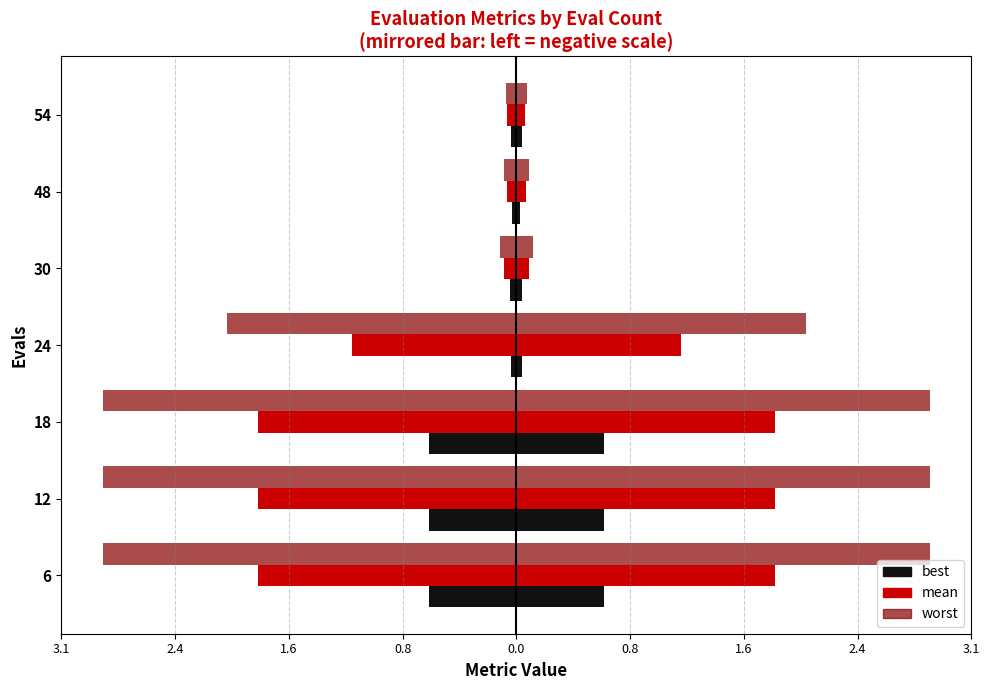

Reading right to left, extract all data points from this chart.

best: -0.0	-0.0	-0.0	-0.0	-0.6	-0.6	-0.6
mean: -0.1	-0.1	-0.1	-1.1	-1.8	-1.8	-1.8
worst (left): -0.1	-0.1	-0.1	-2.0	-2.9	-2.9	-2.9